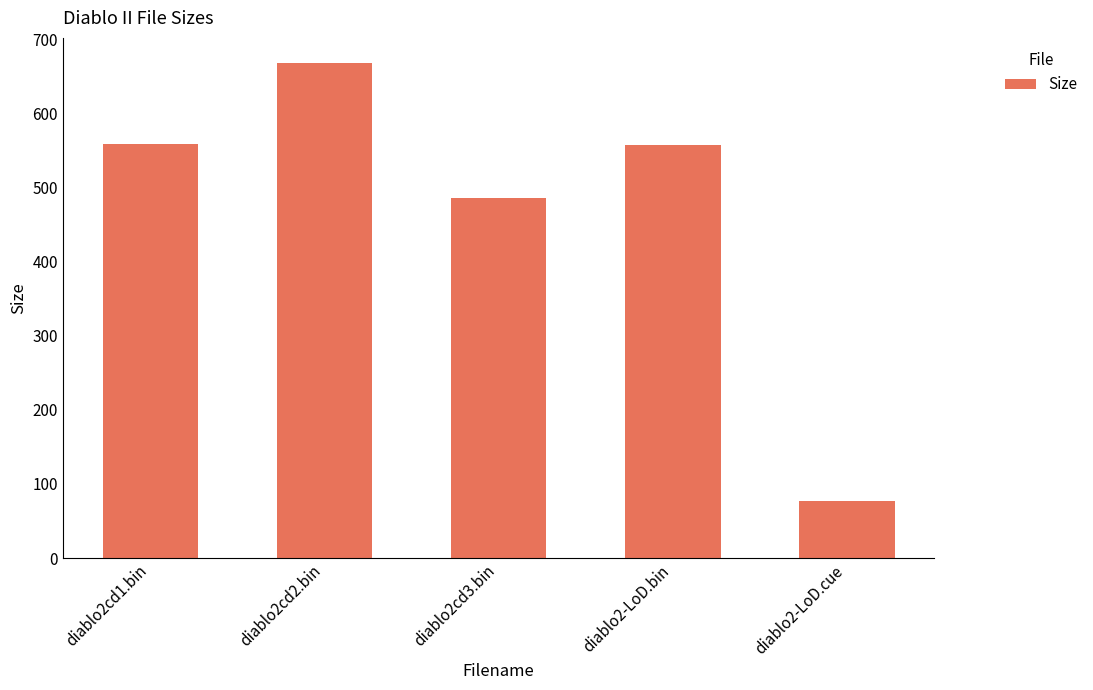

What is the value of the 3rd bar from the left?

486.0